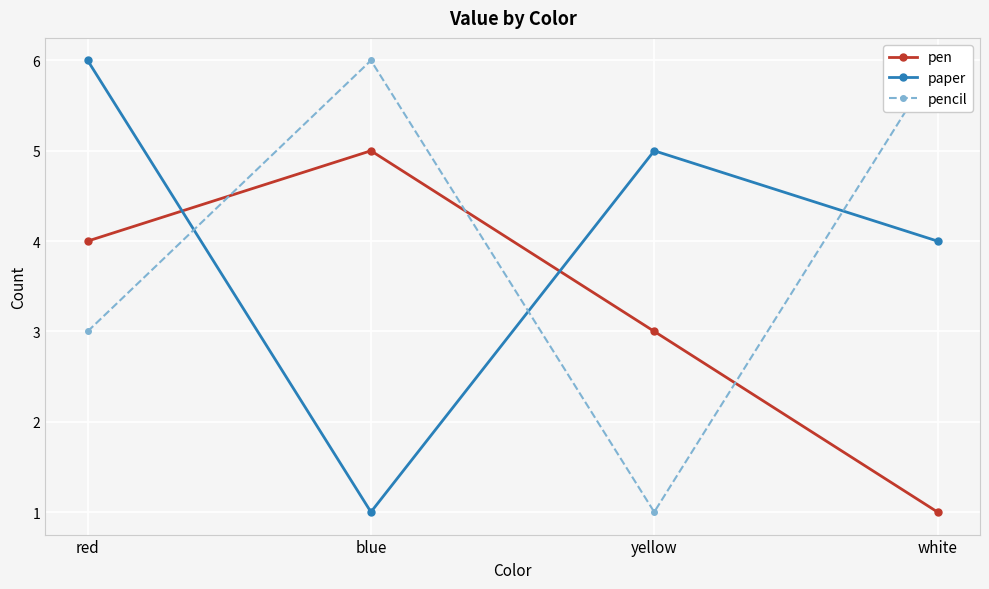

How many interior local valleys does the paper series have?

1